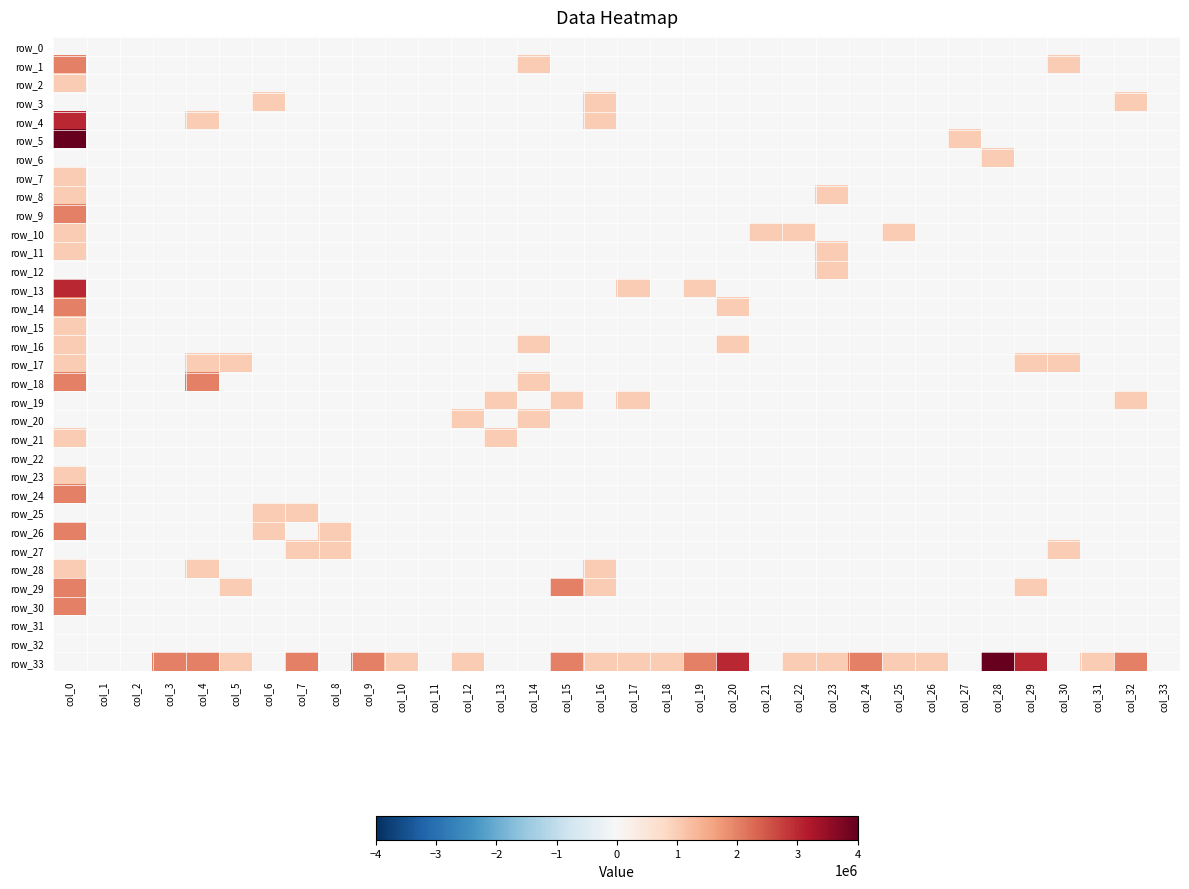

How many categories are shown in the chart?

34